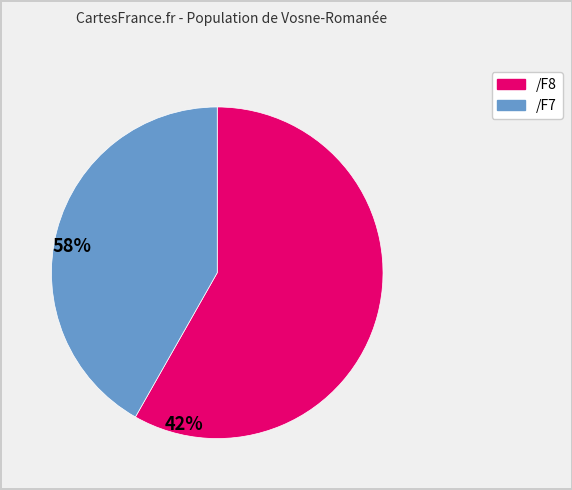

Does any single category account for the majority?

Yes